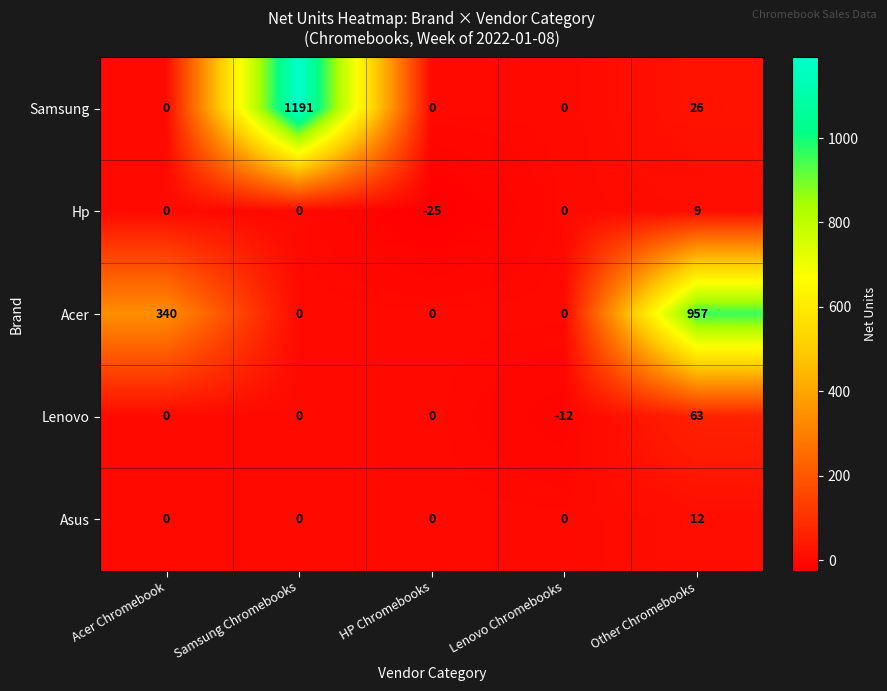

What is the sum of all Lenovo values?

51